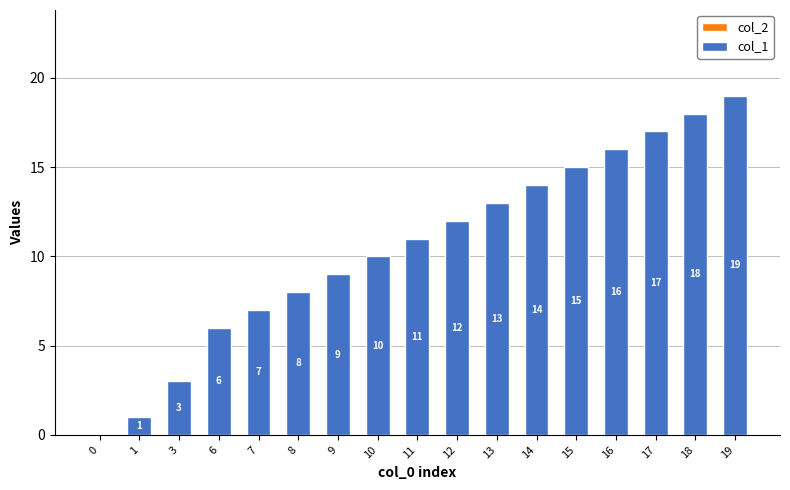

The value at 17 is 26. True or false?

False